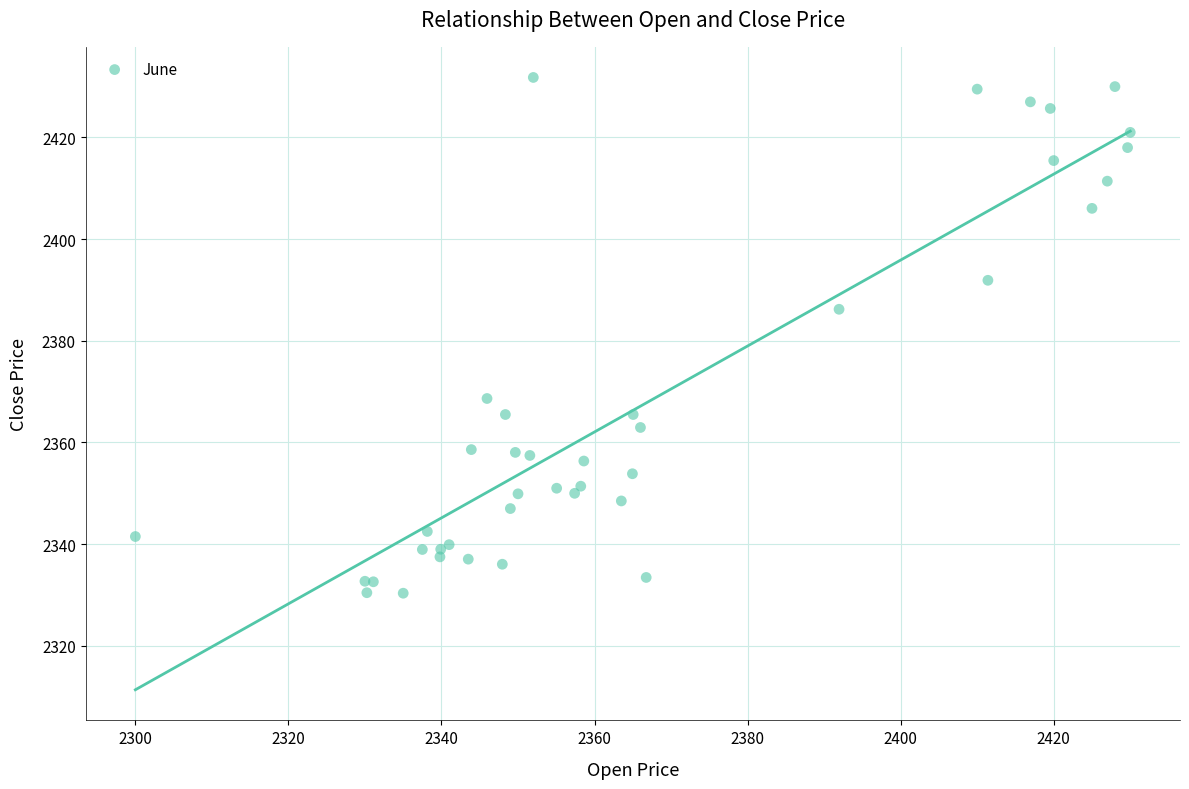

What Y value in the scatter plot is closest to 2381?

2386.2